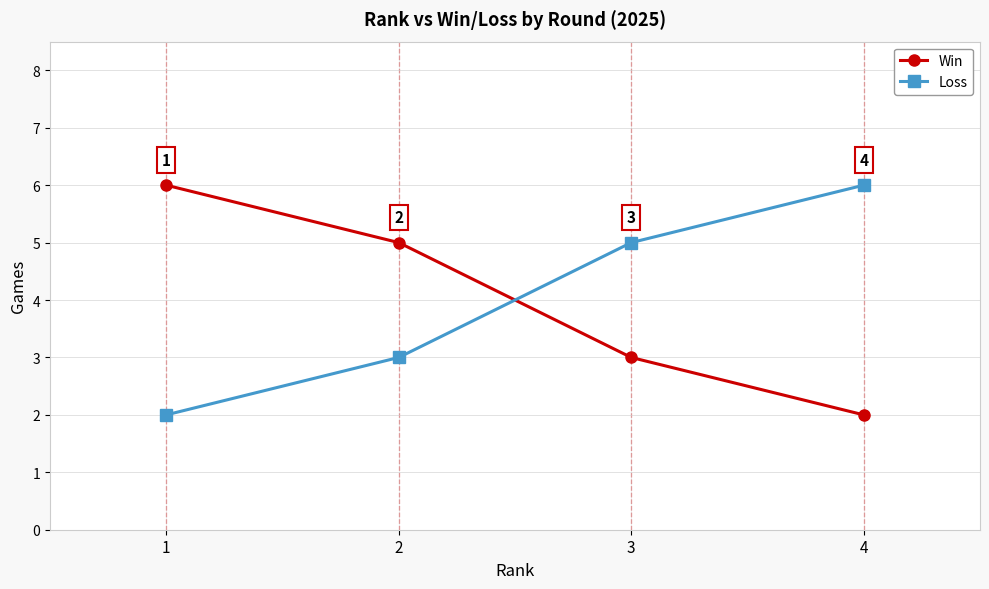

Is the value of Win at 1 greater than the value of Loss at 3?

Yes